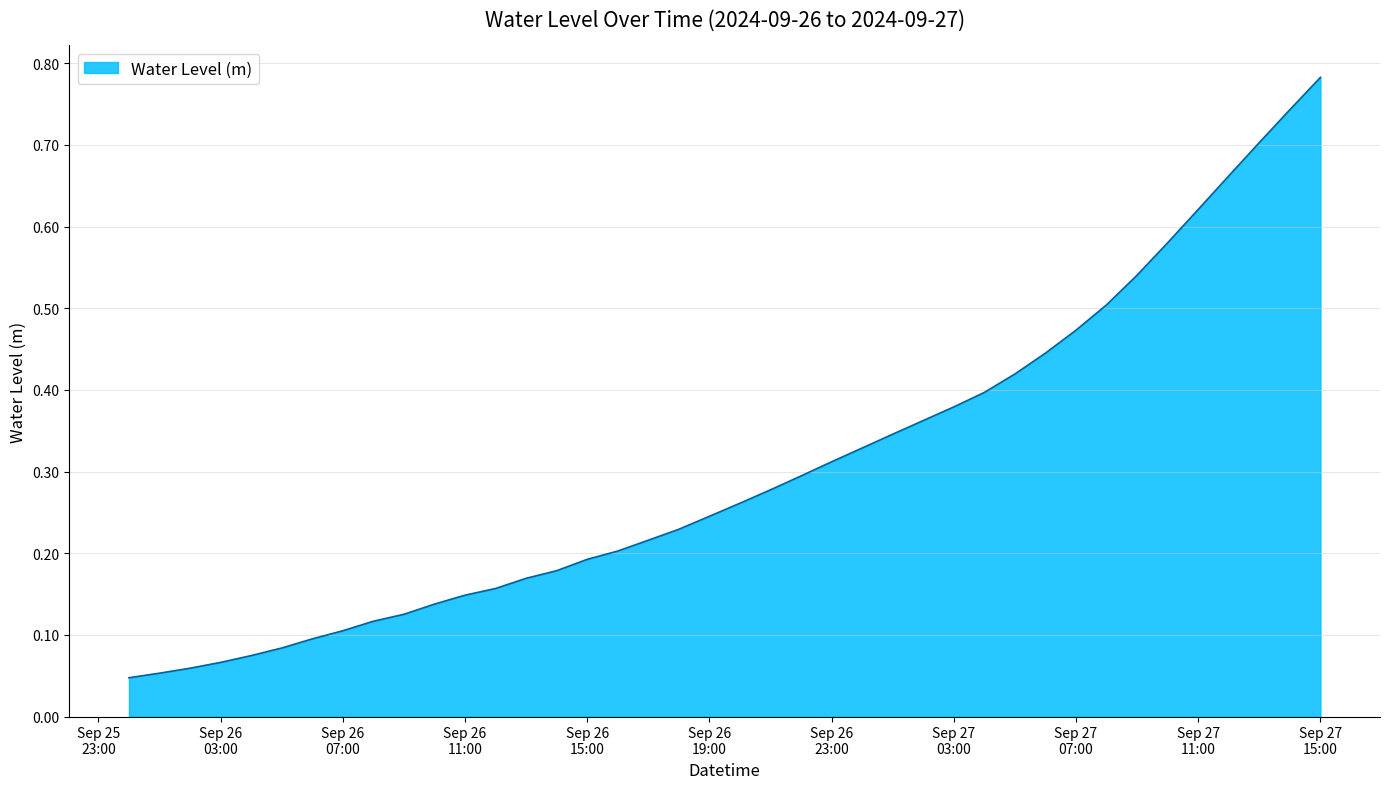

How many lines are shown in the chart?

1